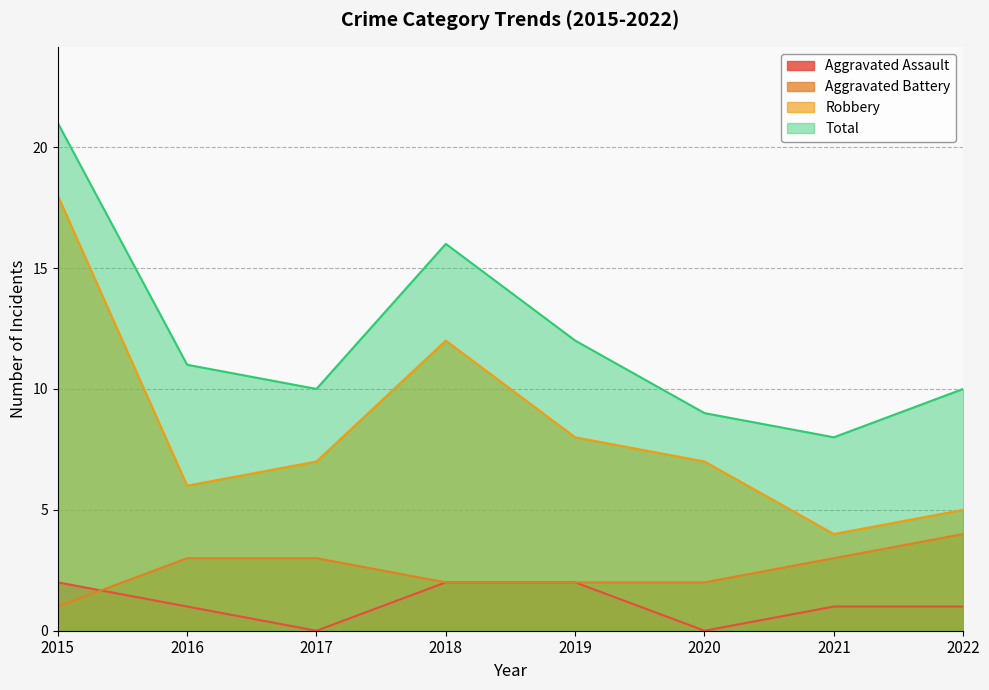

What is the value of the Total point at the 1st from the left?

21